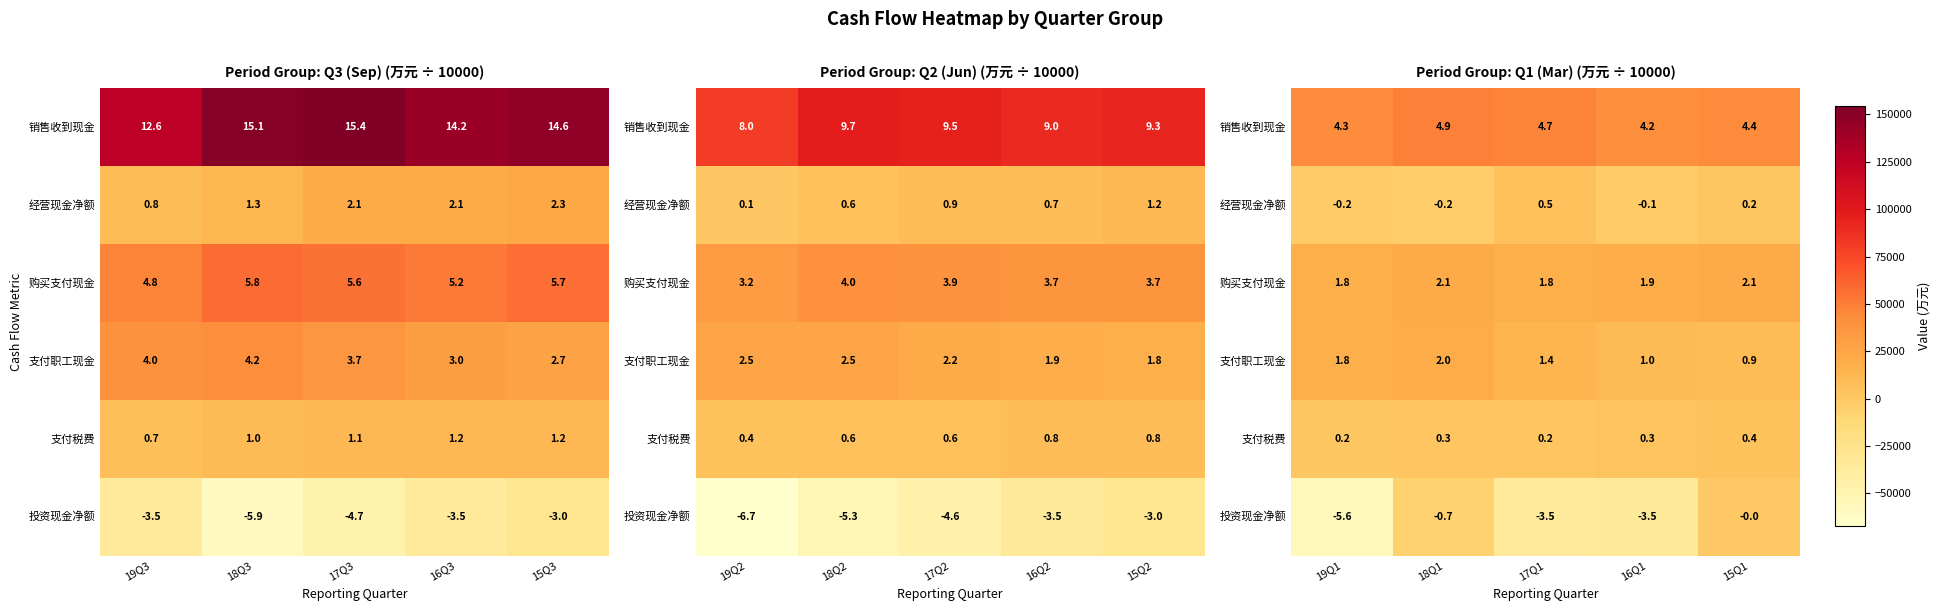

List the series in order of their peak value, lowest first.

投资现金净额, 支付税费, 经营现金净额, 支付职工现金, 购买支付现金, 销售收到现金